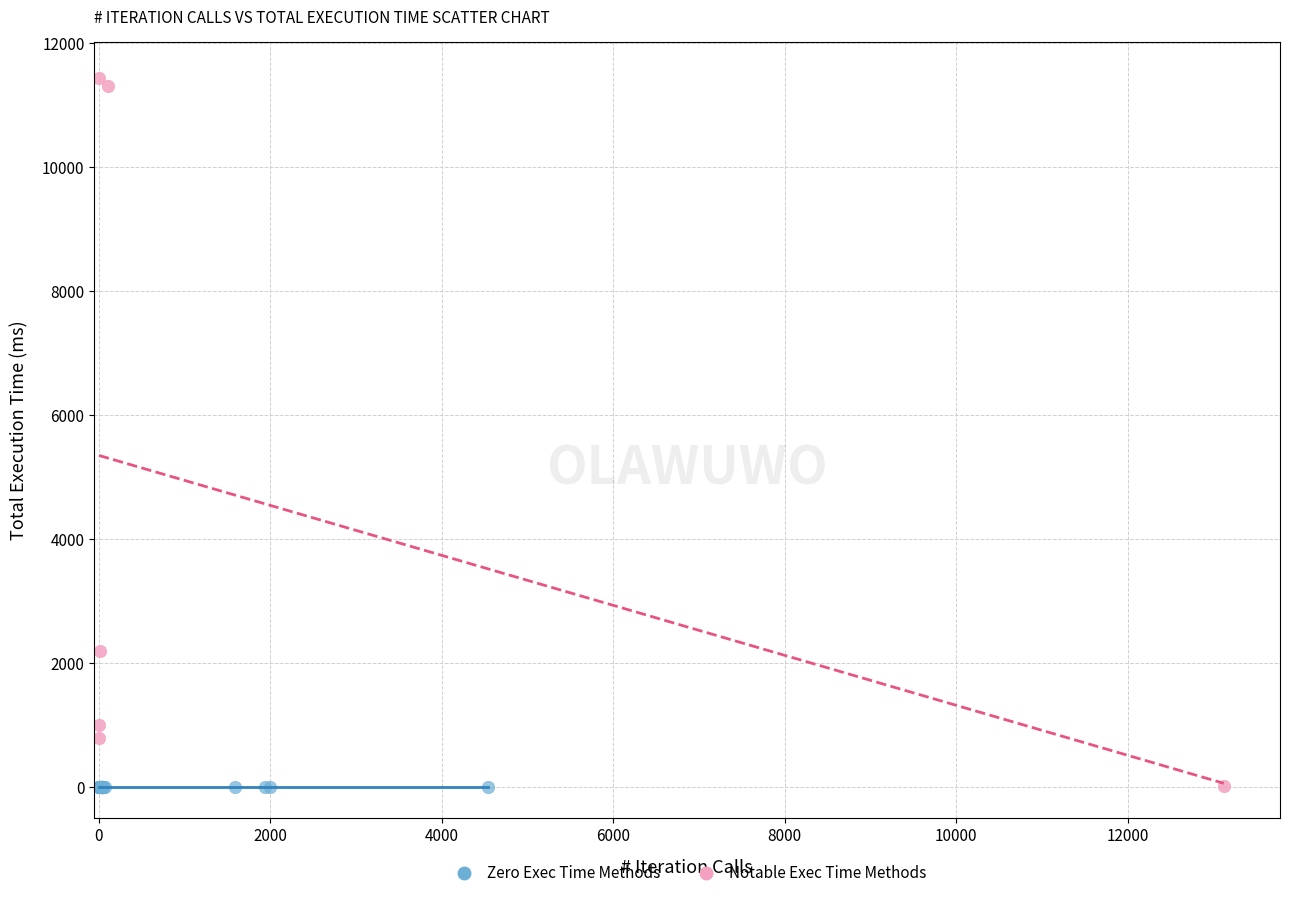

Which series reaches the maximum Y coordinate?

Notable Exec Time Methods